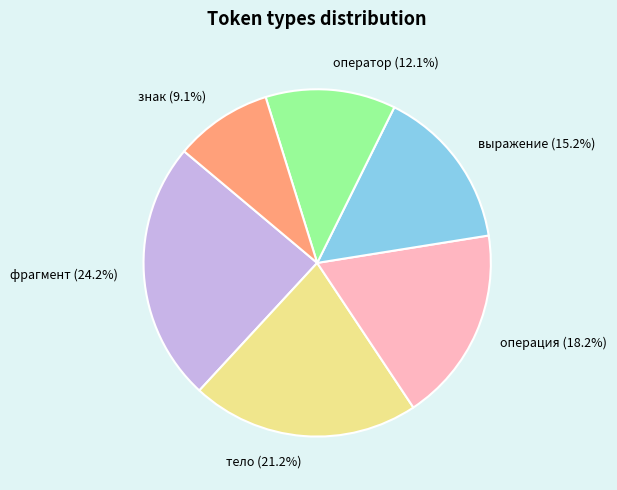

Which category has the biggest portion of the pie?

фрагмент